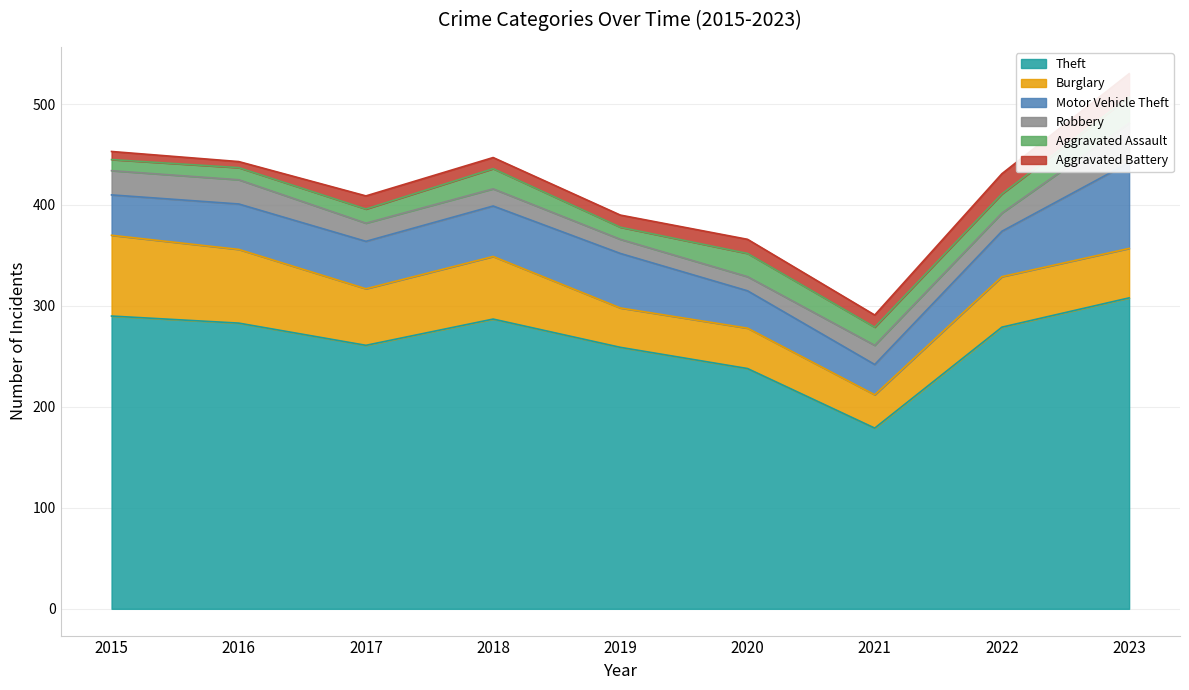

Read the Theft value at 2016.

283